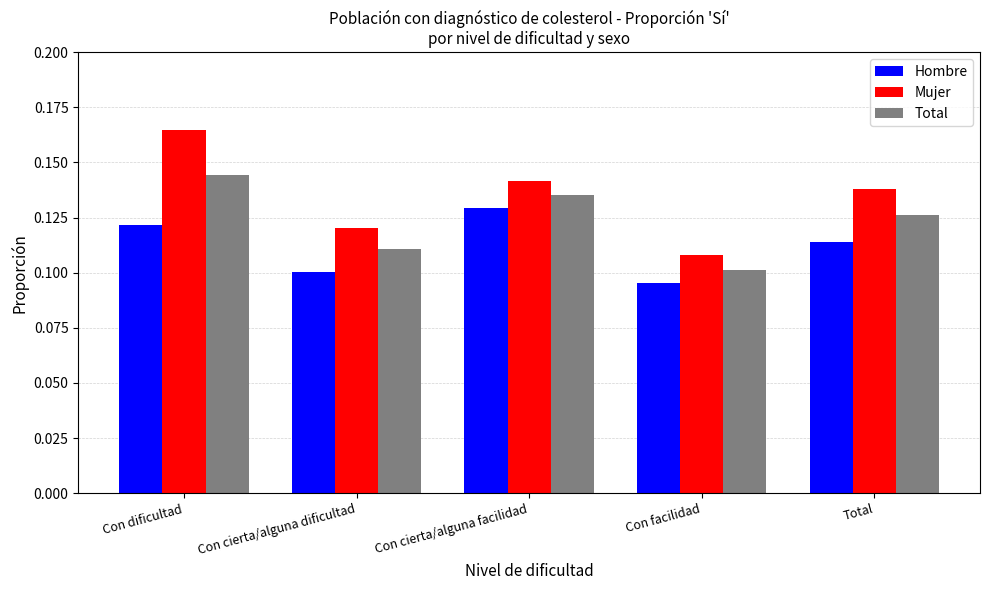

Which series changed the most between Con cierta/alguna facilidad and Total?

Hombre